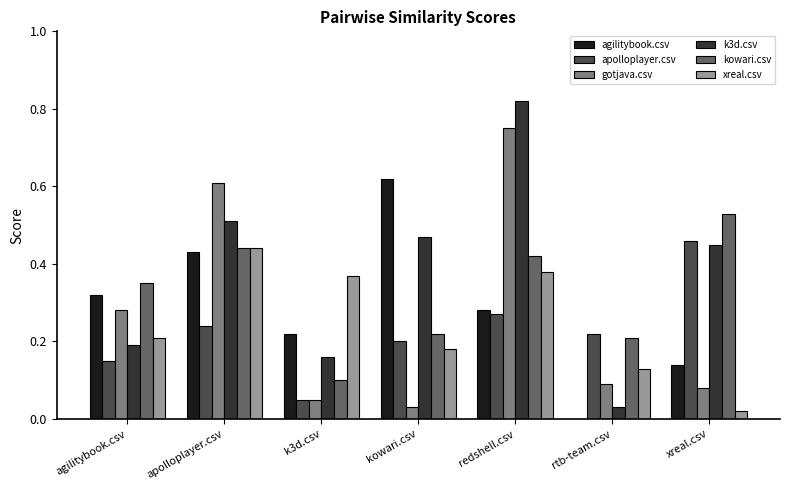

The kowari.csv series shows 0.2 at rtb-team.csv. True or false?

True